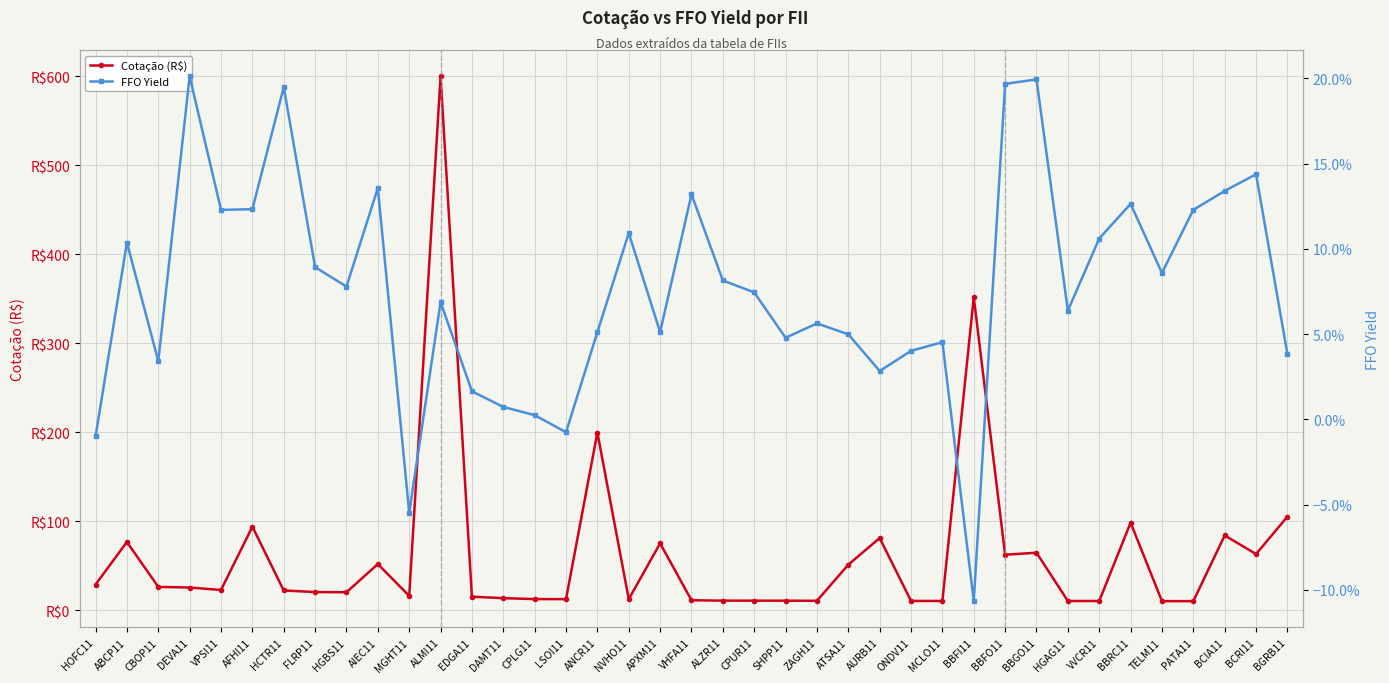

What is the value of the FFO Yield point at the 22nd from the left?

0.1